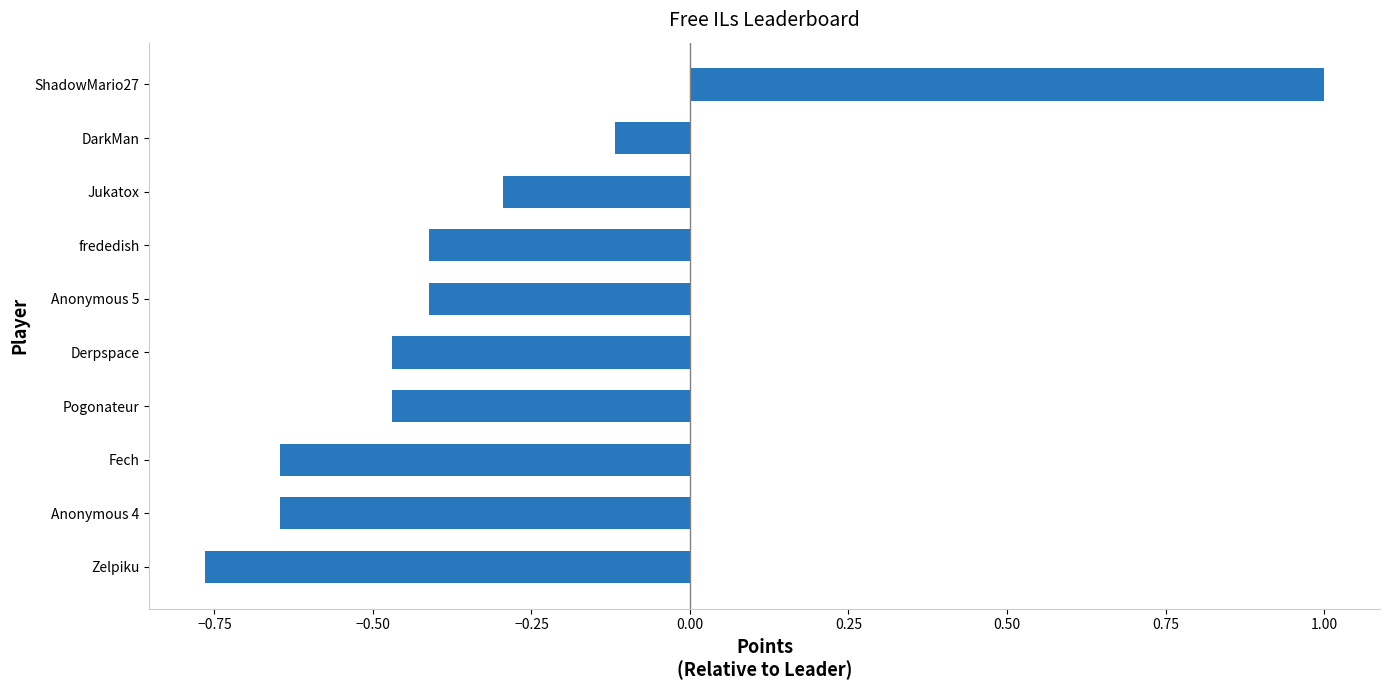

How many categories are shown in the chart?

10